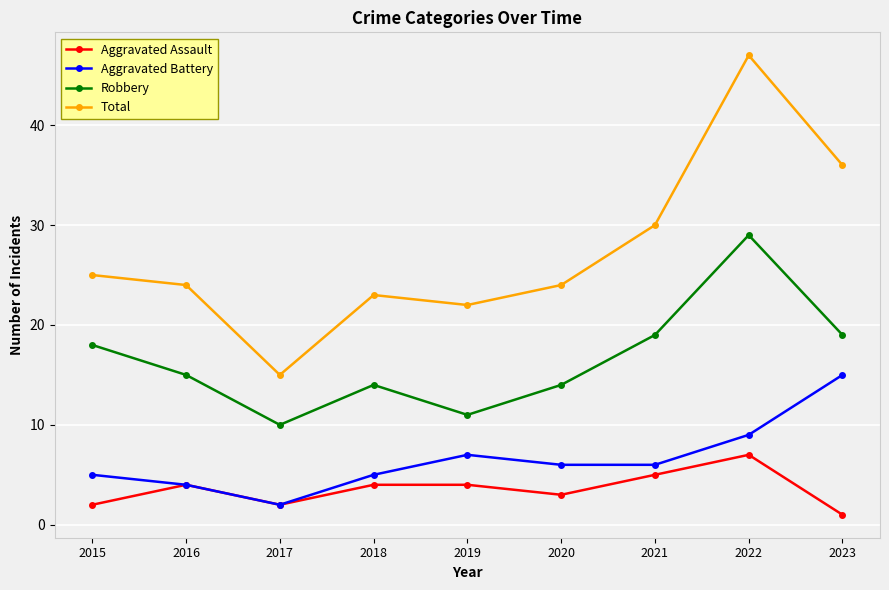

How many lines are shown in the chart?

4